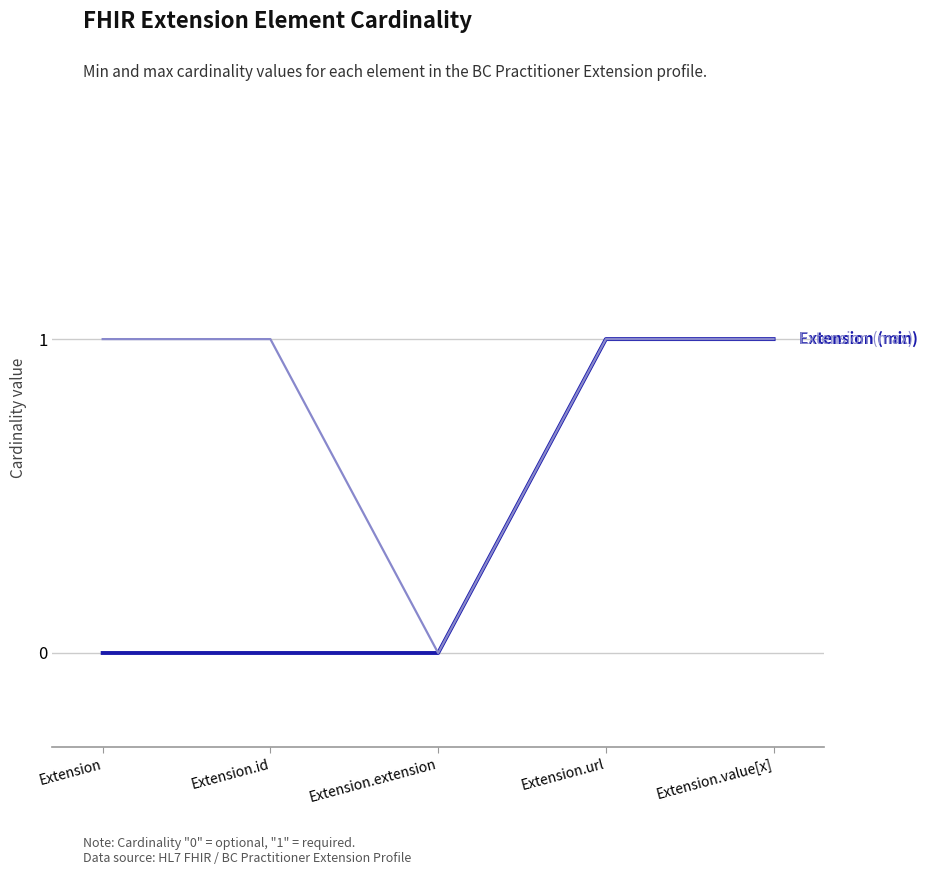

What position from the left is Extension.extension?

3